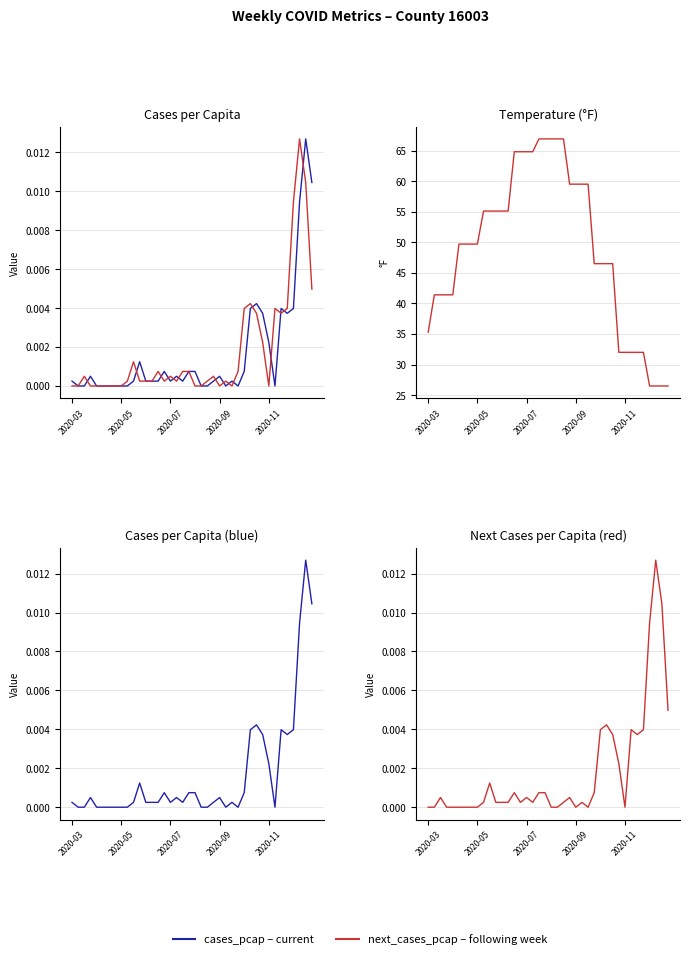

True or false: cases_pcap has more than 1 points higher than both neighbors.

True